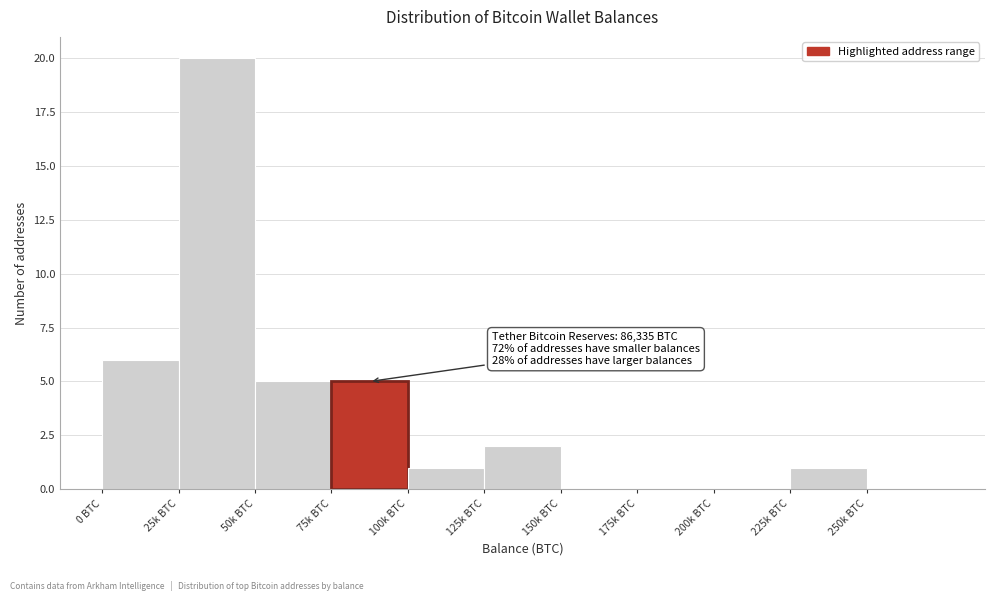

Reading left to right, transcribe all the data shown in this chart.

0 BTC=6	25k BTC=20	50k BTC=5	75k BTC=5	100k BTC=1	125k BTC=2	150k BTC=0	175k BTC=0	200k BTC=0	225k BTC=1	250k BTC=0